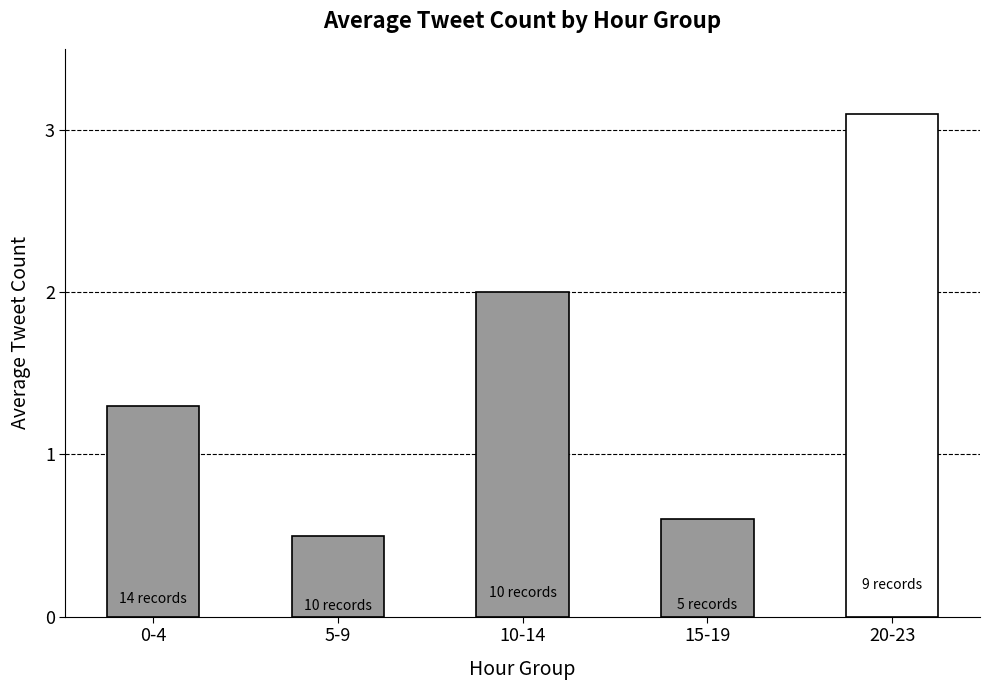

What is the sum of the values at 0-4 and 5-9?

1.8